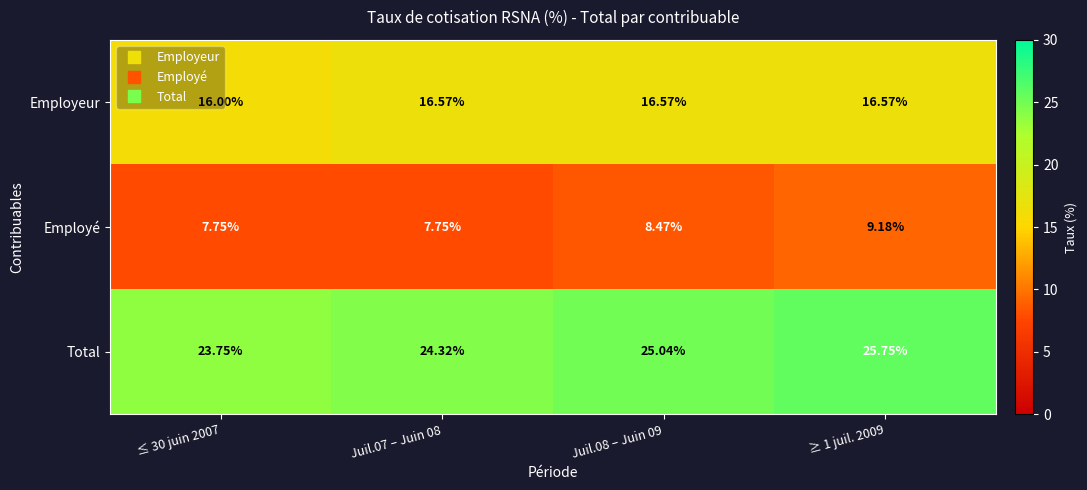

Is the value of Total at Juil.07 – Juin 08 greater than the value of Employeur at Juil.08 – Juin 09?

Yes